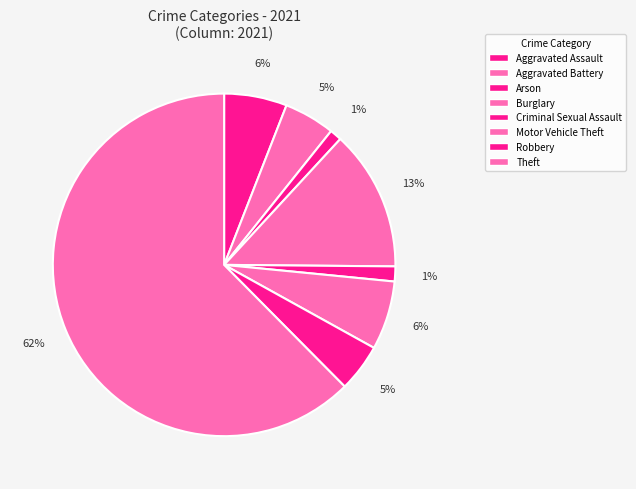

Count the number of slices in the pie.

8